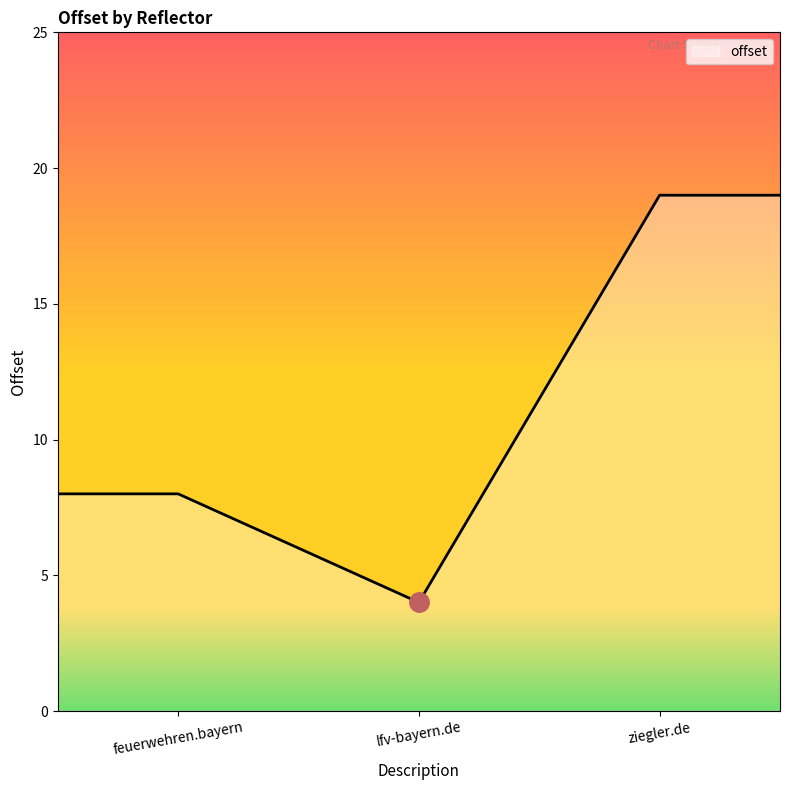

What is the difference between the second highest and second lowest values?

11